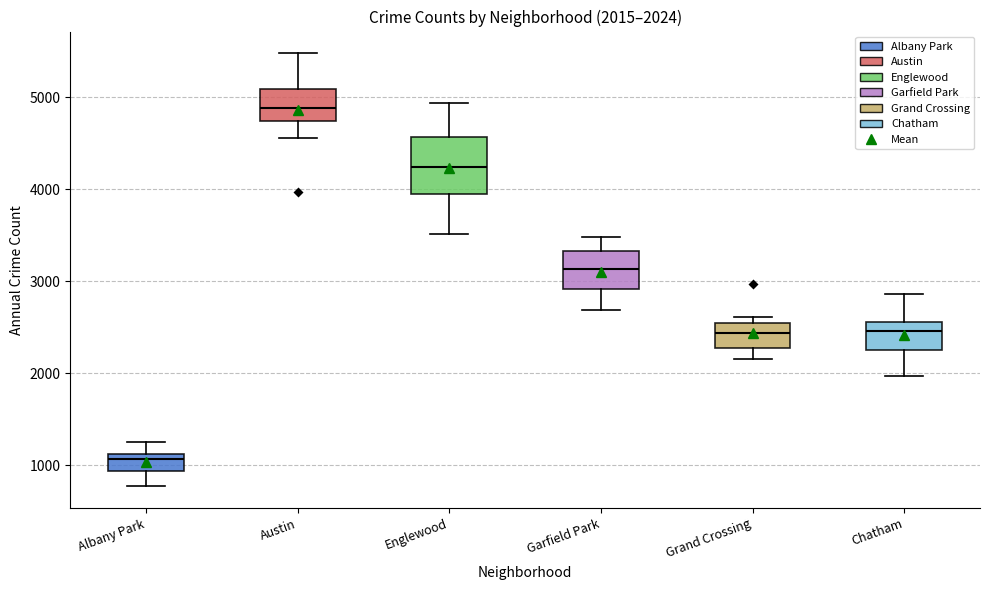

Comparing the boxes themselves (not the whiskers), which one is the tallest?

Englewood